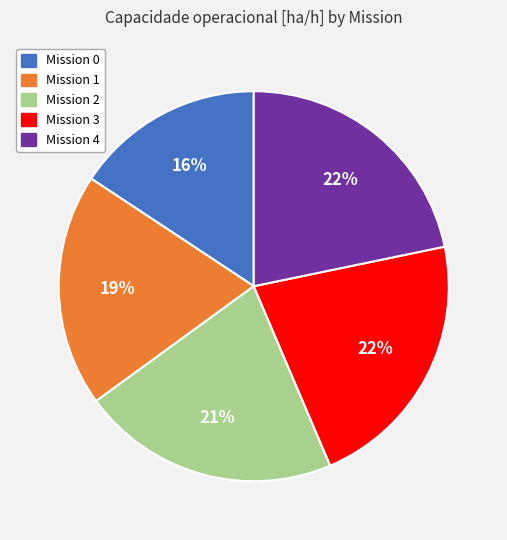

To the nearest percent, what portion does Mission 2 represent?

21%